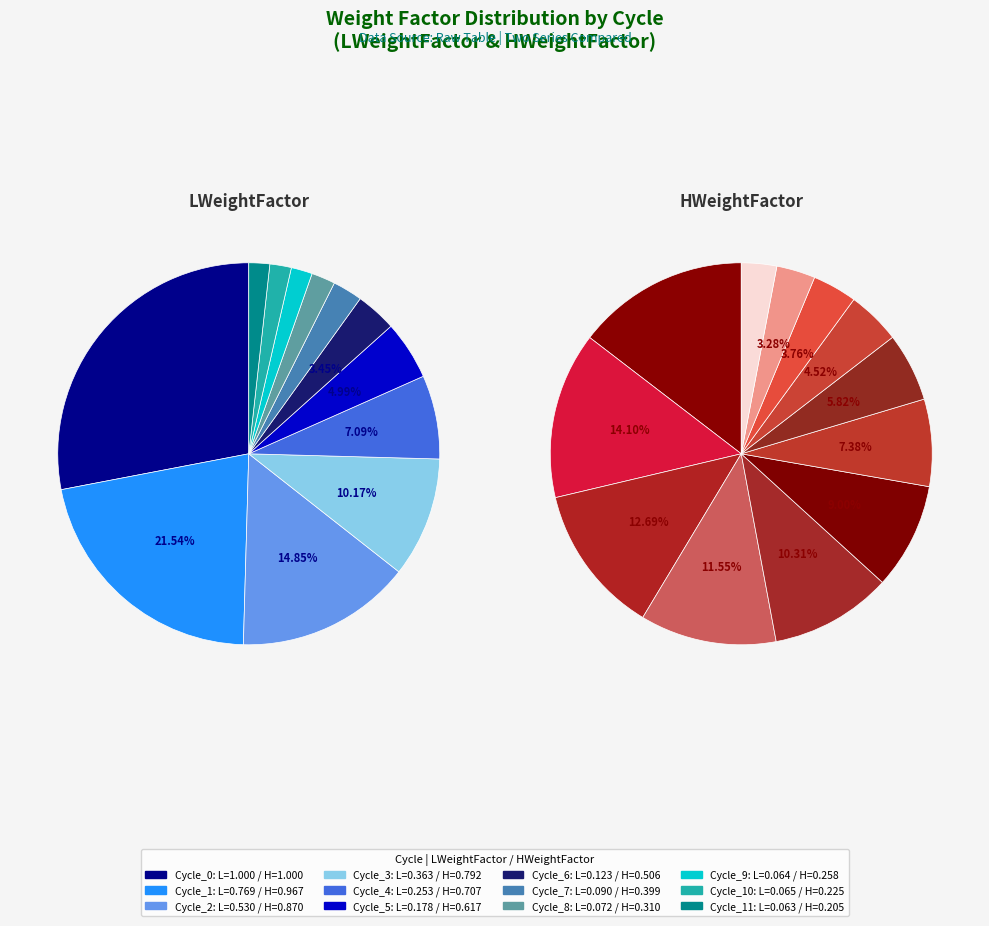

How many segments does this pie chart have?

12